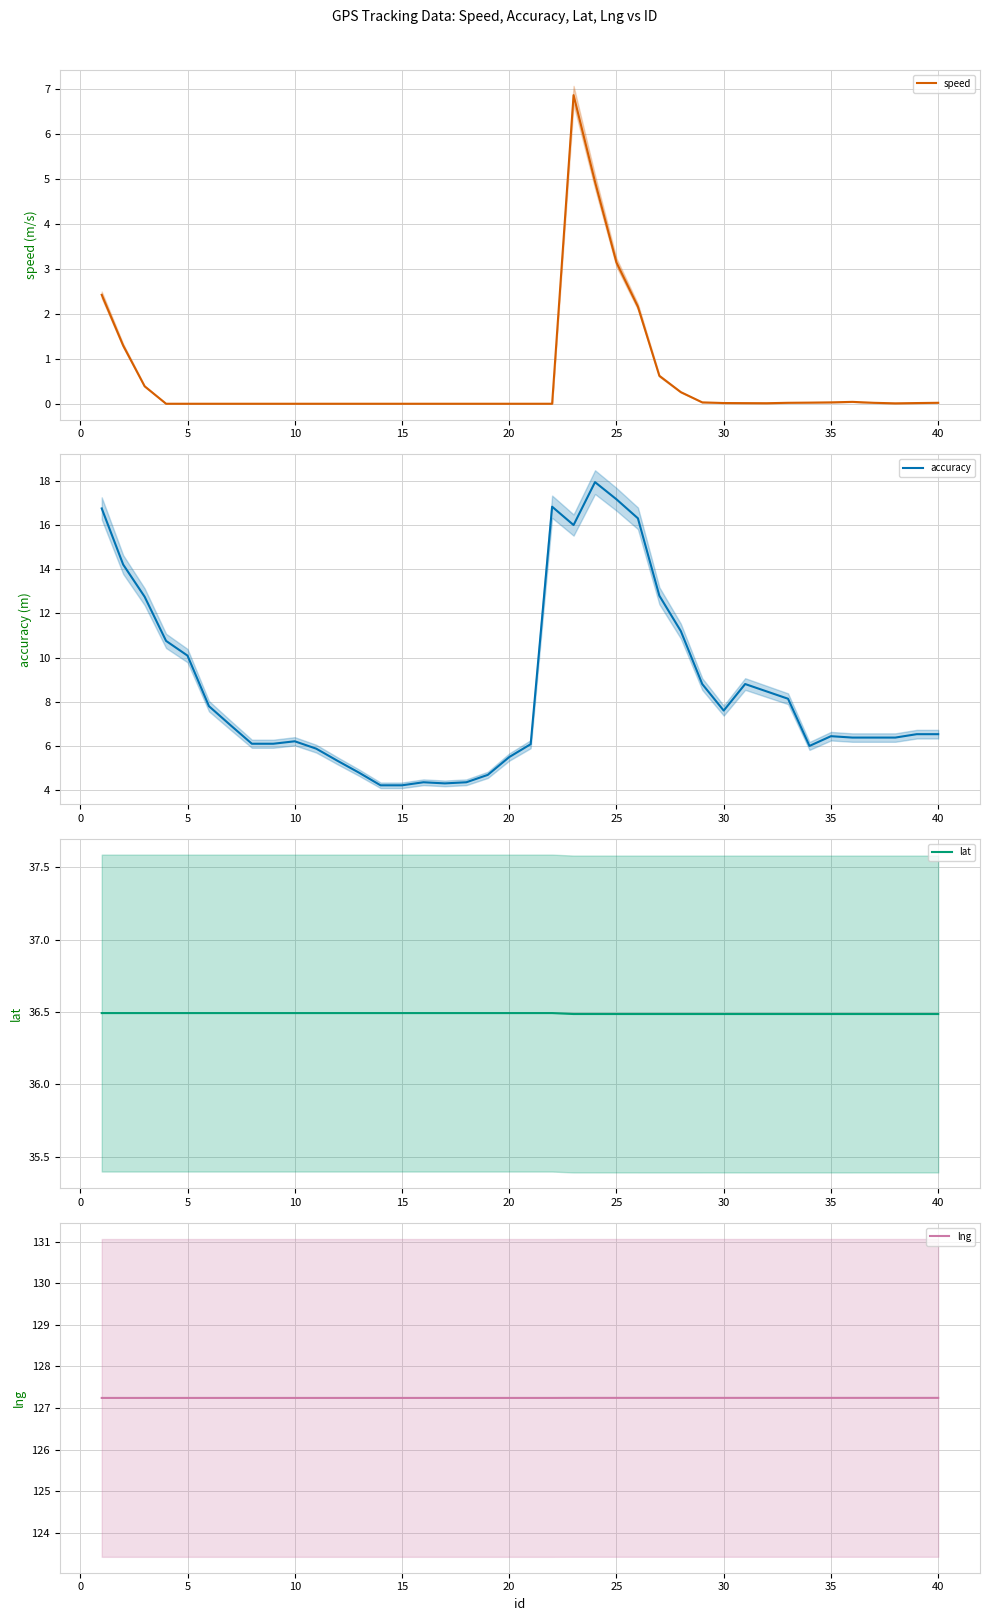

Is it true that accuracy equals 6.5 at 40?

True